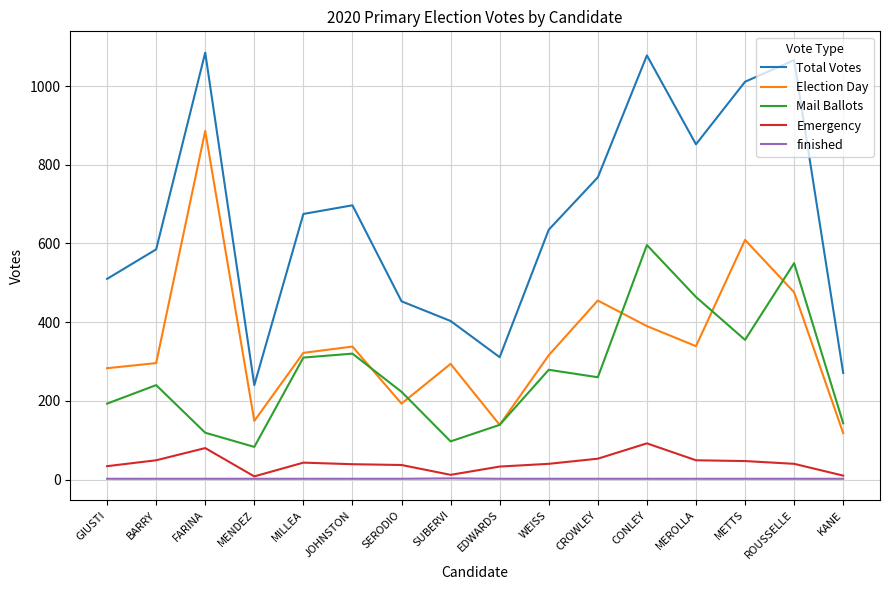

True or false: Election Day and finished intersect in this chart.

False